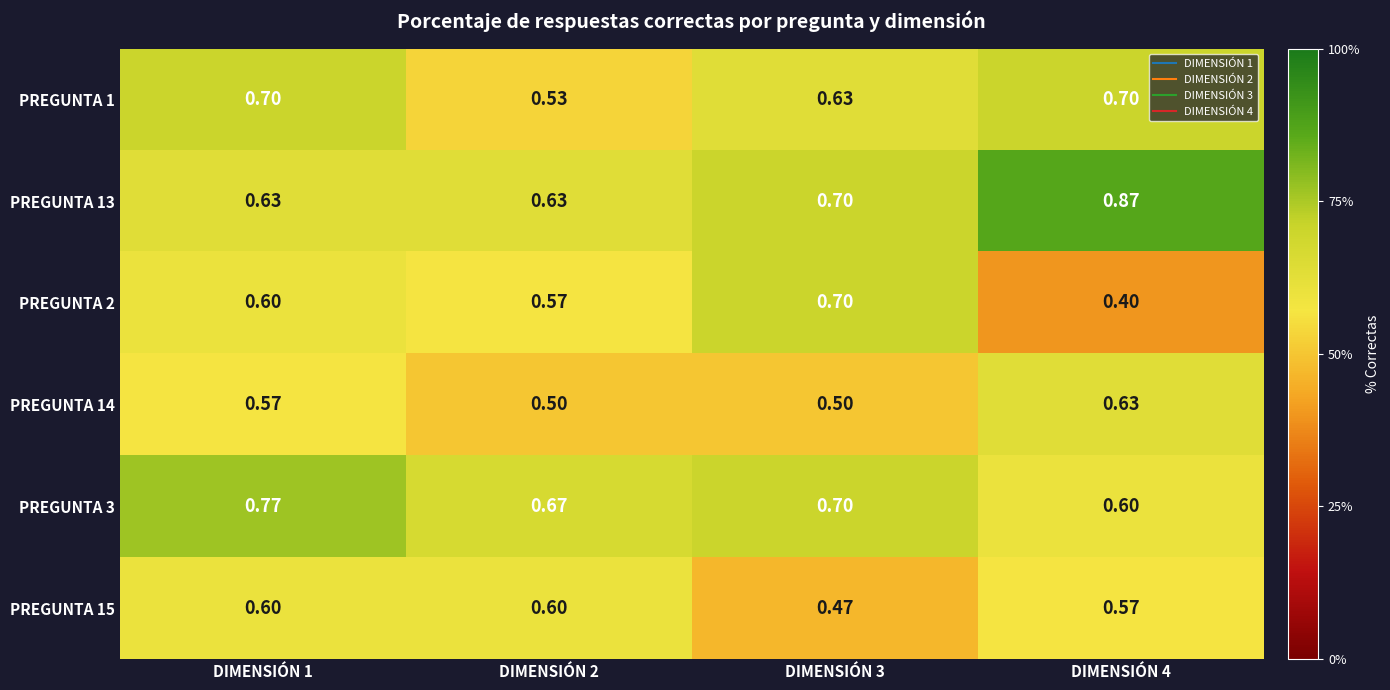

Which series has the largest range (max minus min)?

PREGUNTA 2